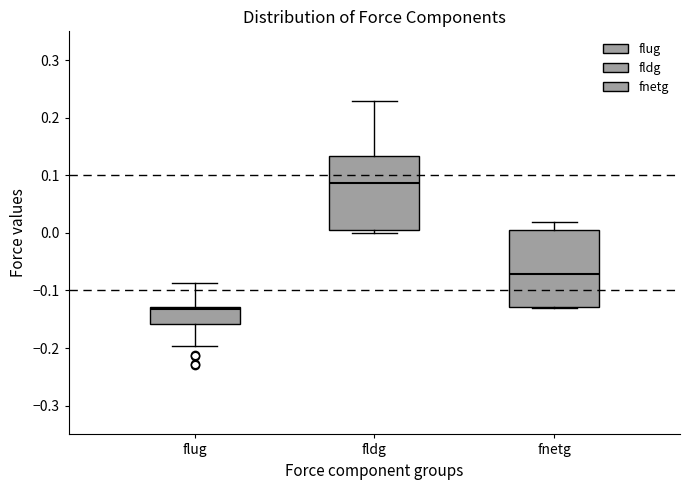

Reading left to right, read every box against the y-axis: the position of its median line, the range the box covers, and the ends of its whiskers. The values are not printed on the chart, so give them approximately, as read against the axis.

flug: median -0.13 (just below the box's upper edge), box -0.16 to -0.13, whiskers -0.20 to -0.09
fldg: median 0.09, box 0.00 to 0.13, whiskers 0.00 (just below the box's lower edge) to 0.23
fnetg: median -0.07, box -0.13 to 0.01, whiskers -0.13 to 0.02